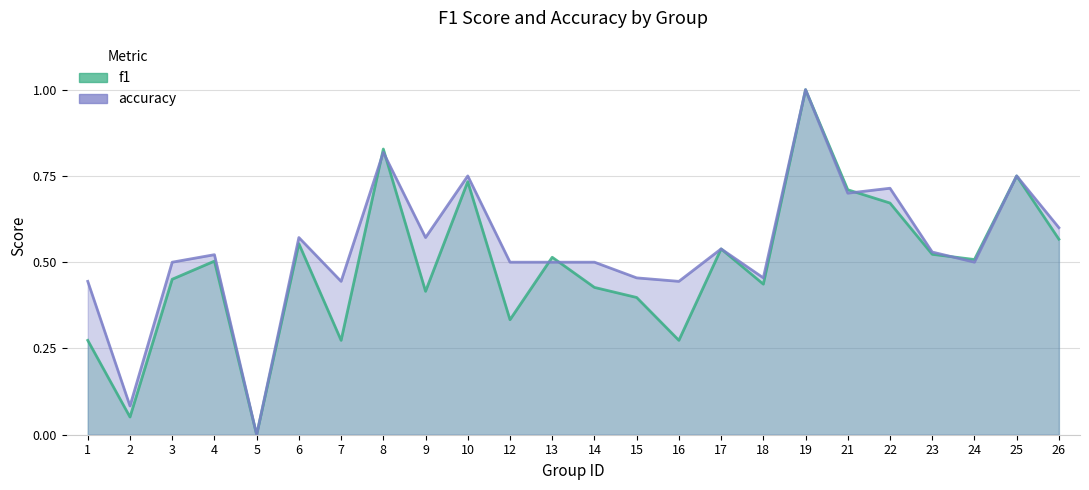

In accuracy, how many points are lower than both neighbors (excluding endpoints)?

8